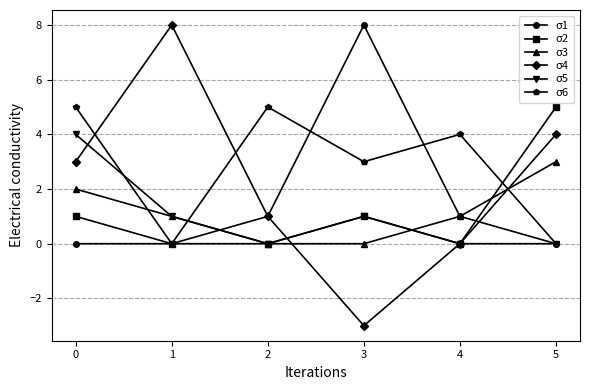

What is the difference between the second highest and second lowest values in the σ6 series?

5